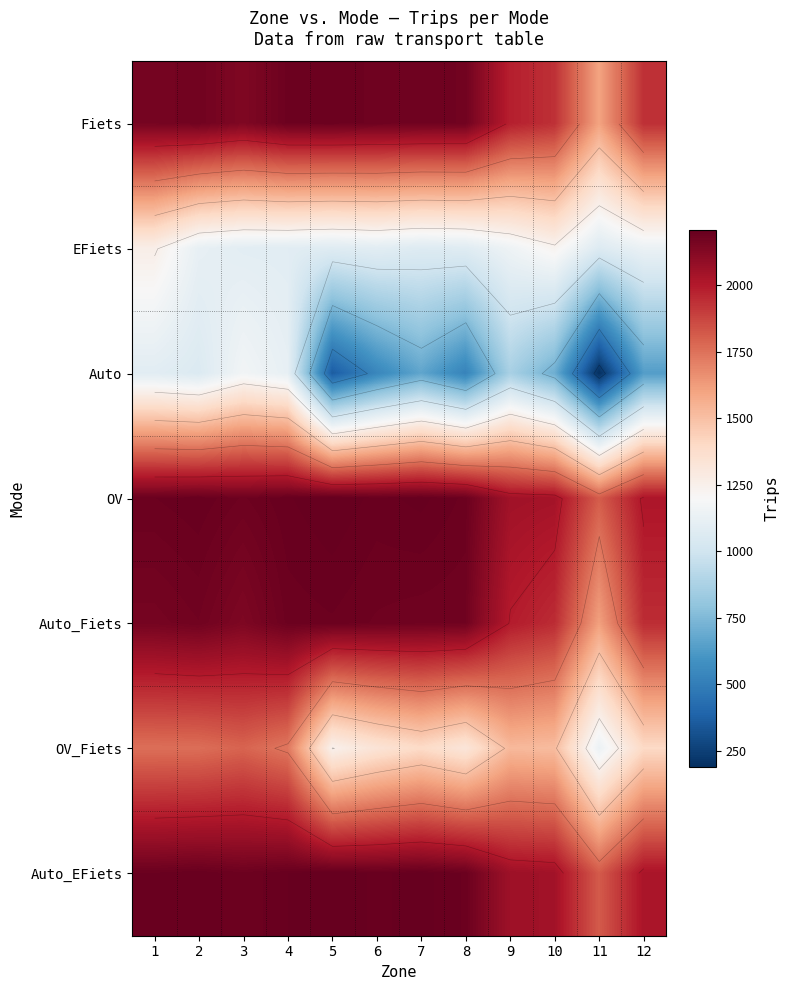

True or false: Fiets has a value of 2903 at 4.

False